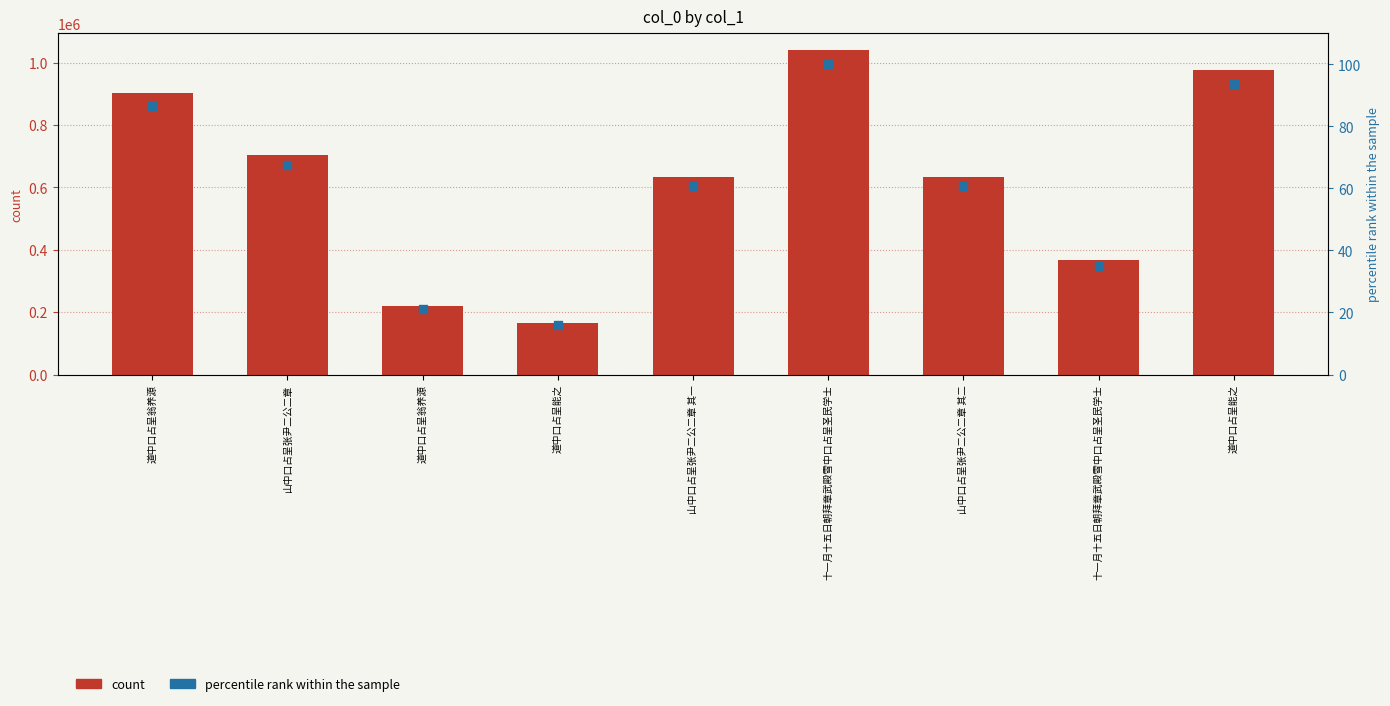

Is the value of col_0 at 山中口占呈张尹二公二章 其一 greater than the value of percentile rank within the sample at 山中口占呈张尹二公二章?

Yes